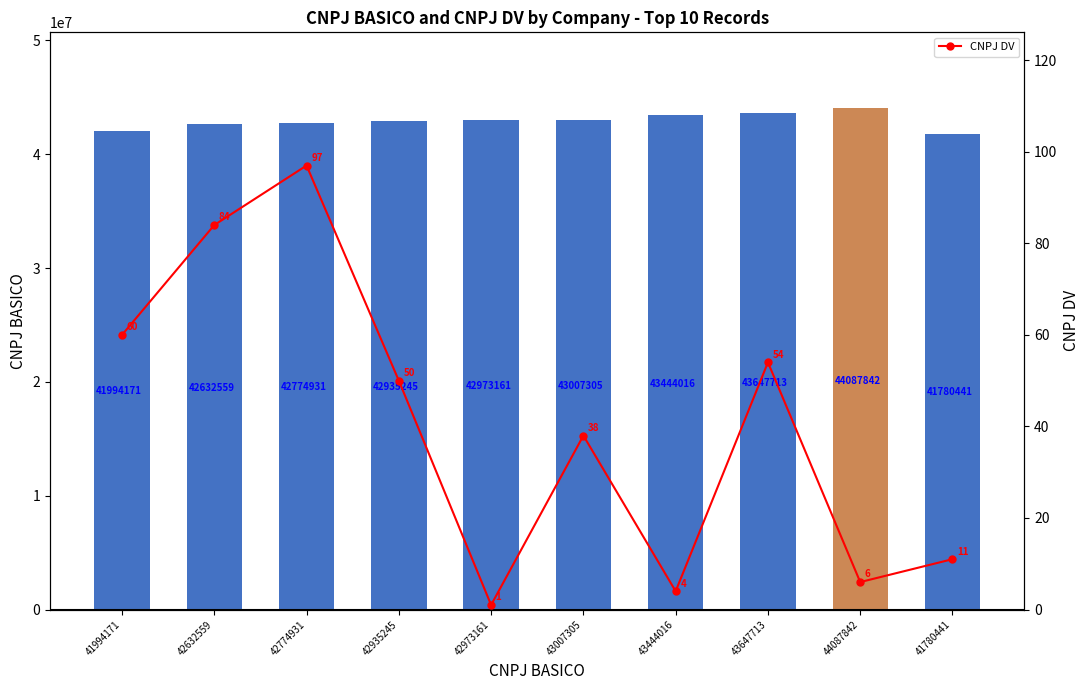

List the labels in order of value, smallest first.

42973161, 43444016, 44087842, 41780441, 43007305, 42935245, 43647713, 41994171, 42632559, 42774931